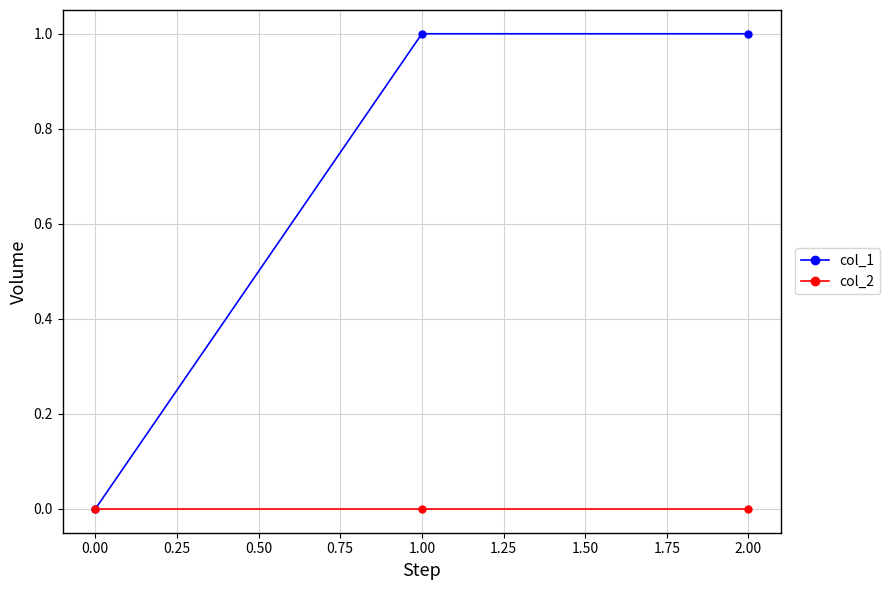

List the series in order of their overall mean, highest first.

col_1, col_2